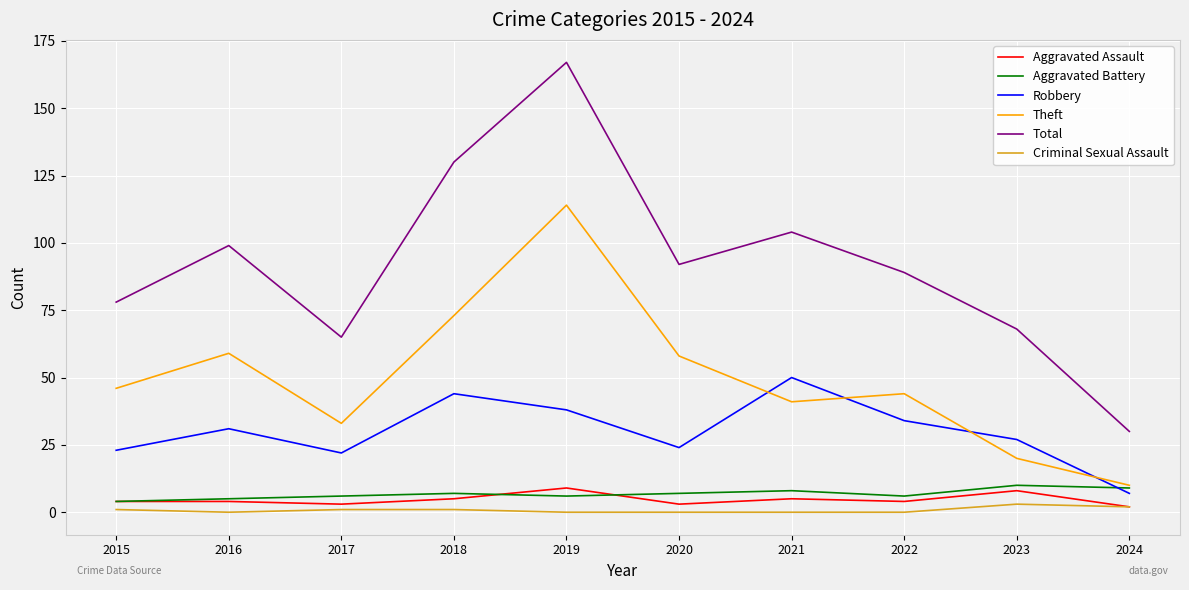

Reading left to right, extract all data points from this chart.

Aggravated Assault: 4	4	3	5	9	3	5	4	8	2
Aggravated Battery: 4	5	6	7	6	7	8	6	10	9
Robbery: 23	31	22	44	38	24	50	34	27	7
Theft: 46	59	33	73	114	58	41	44	20	10
Total: 78	99	65	130	167	92	104	89	68	30
Criminal Sexual Assault: 1	0	1	1	0	0	0	0	3	2